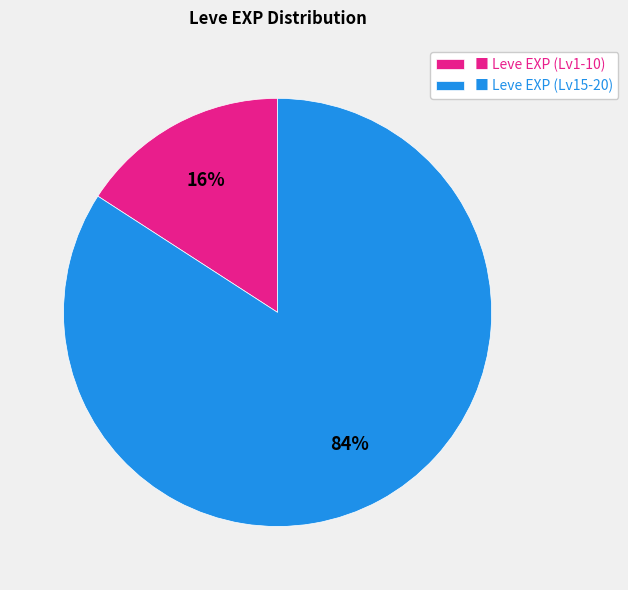

Which has a higher value, ■ Leve EXP (Lv15-20) or ■ Leve EXP (Lv1-10)?

■ Leve EXP (Lv15-20)